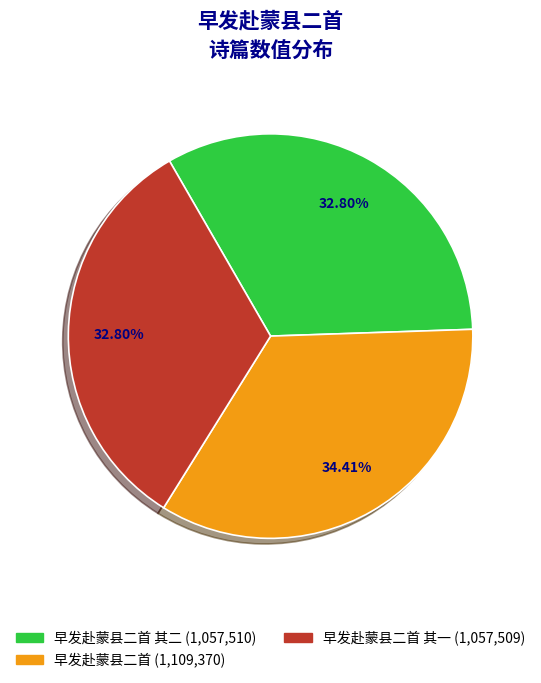

Is there a majority slice in this chart?

No